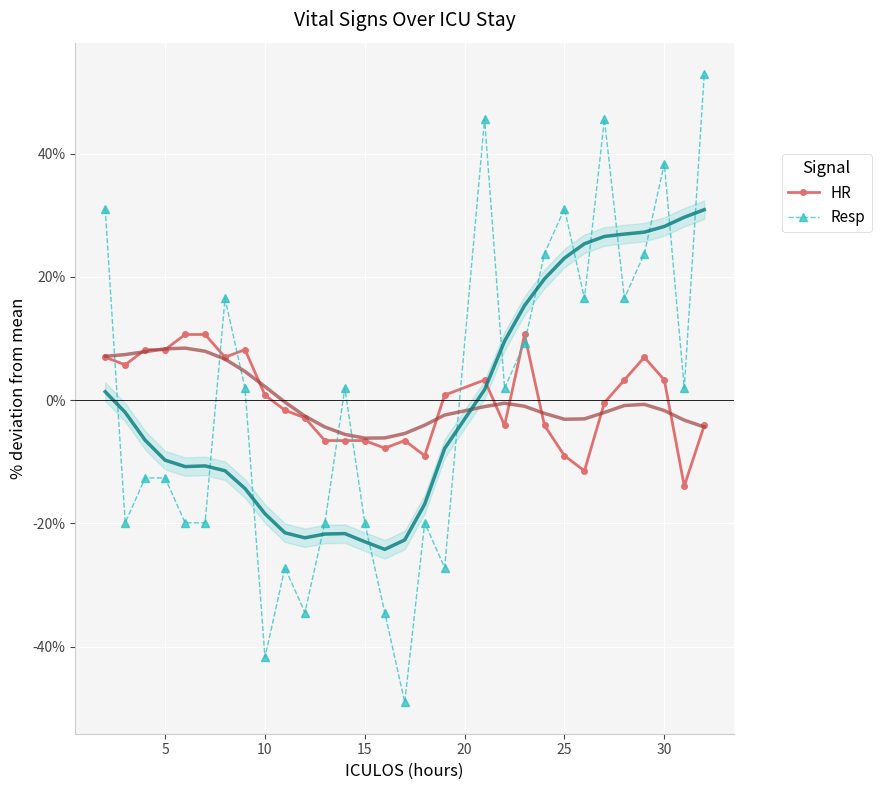

True or false: HR has more than 2 points higher than both neighbors.

True